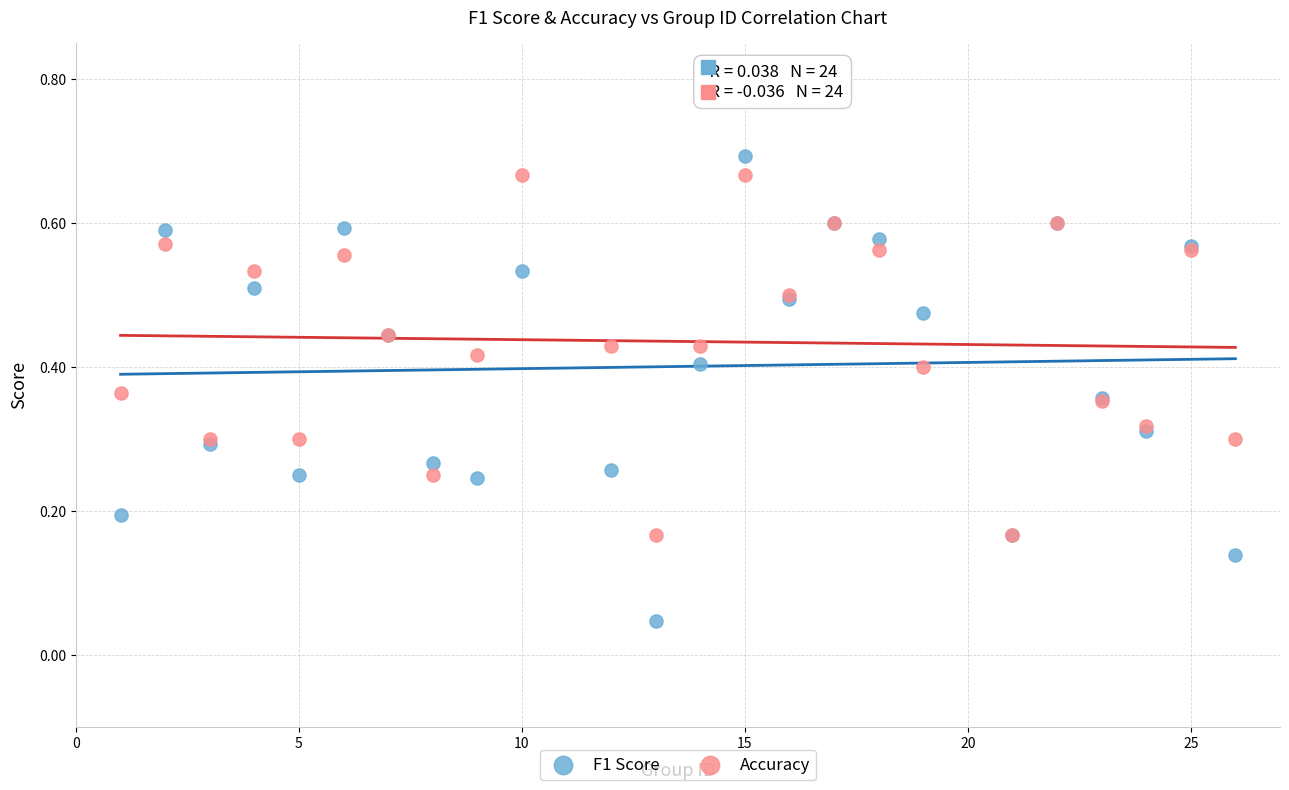

Which series reaches the minimum Y coordinate?

F1 Score